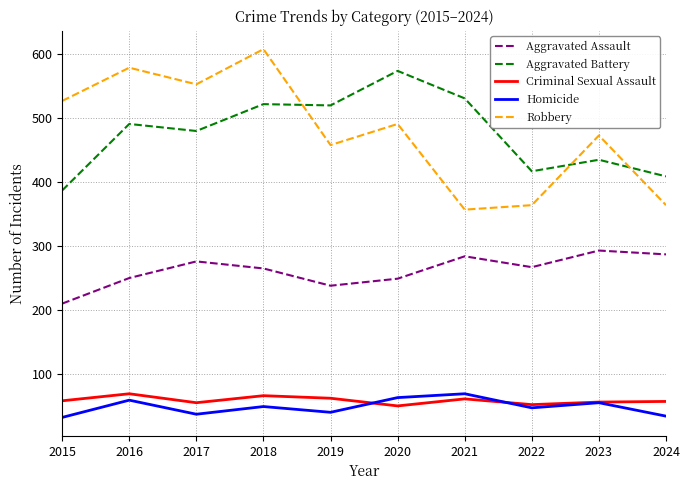

Is it true that Criminal Sexual Assault equals 52 at 2022?

True